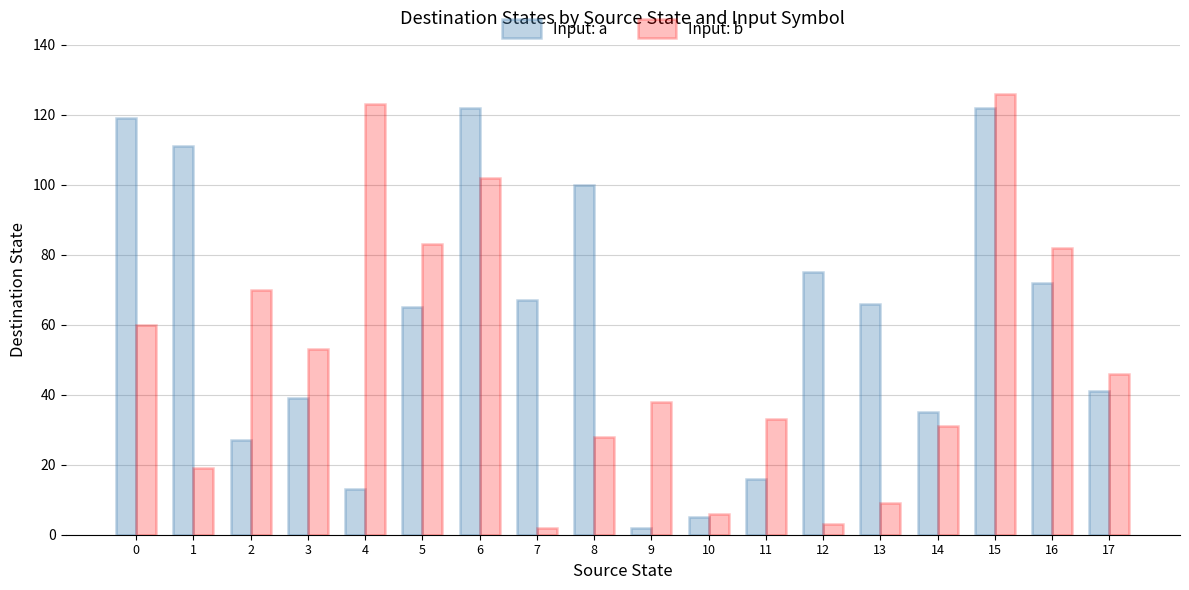

Reading left to right, what are all the values shown in this chart?

Input: a: 0=119	1=111	2=27	3=39	4=13	5=65	6=122	7=67	8=100	9=2	10=5	11=16	12=75	13=66	14=35	15=122	16=72	17=41
Input: b: 0=60	1=19	2=70	3=53	4=123	5=83	6=102	7=2	8=28	9=38	10=6	11=33	12=3	13=9	14=31	15=126	16=82	17=46